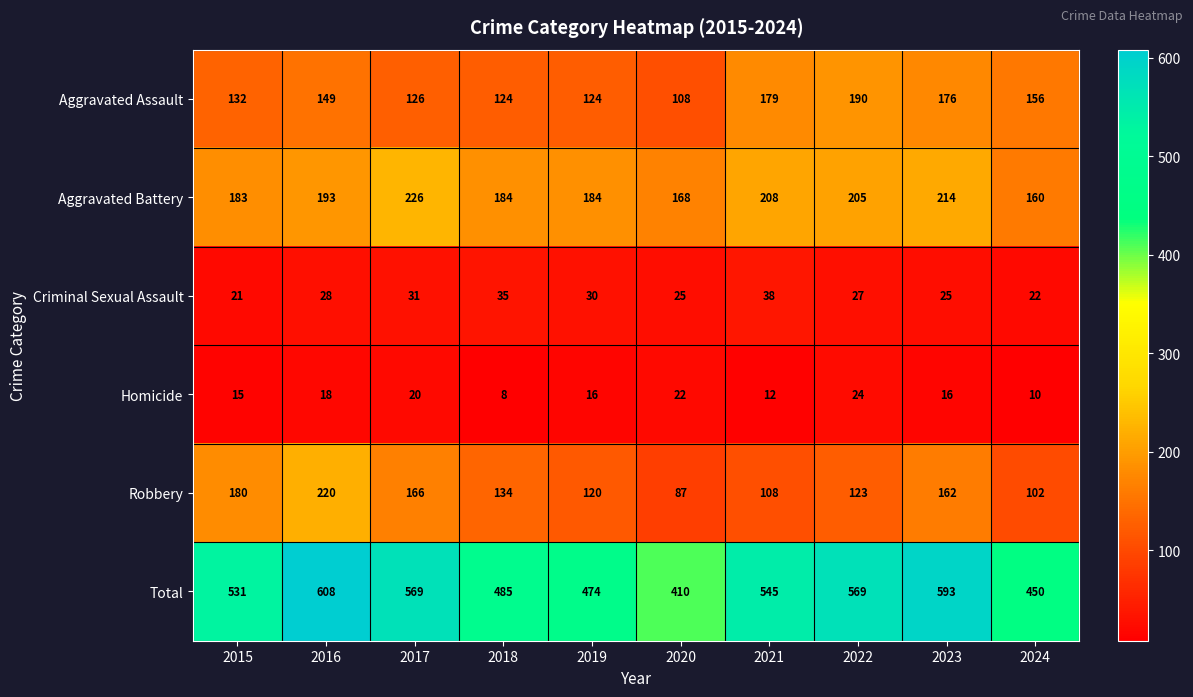

Rank the series at 2015 from lowest to highest value.

Homicide, Criminal Sexual Assault, Aggravated Assault, Robbery, Aggravated Battery, Total